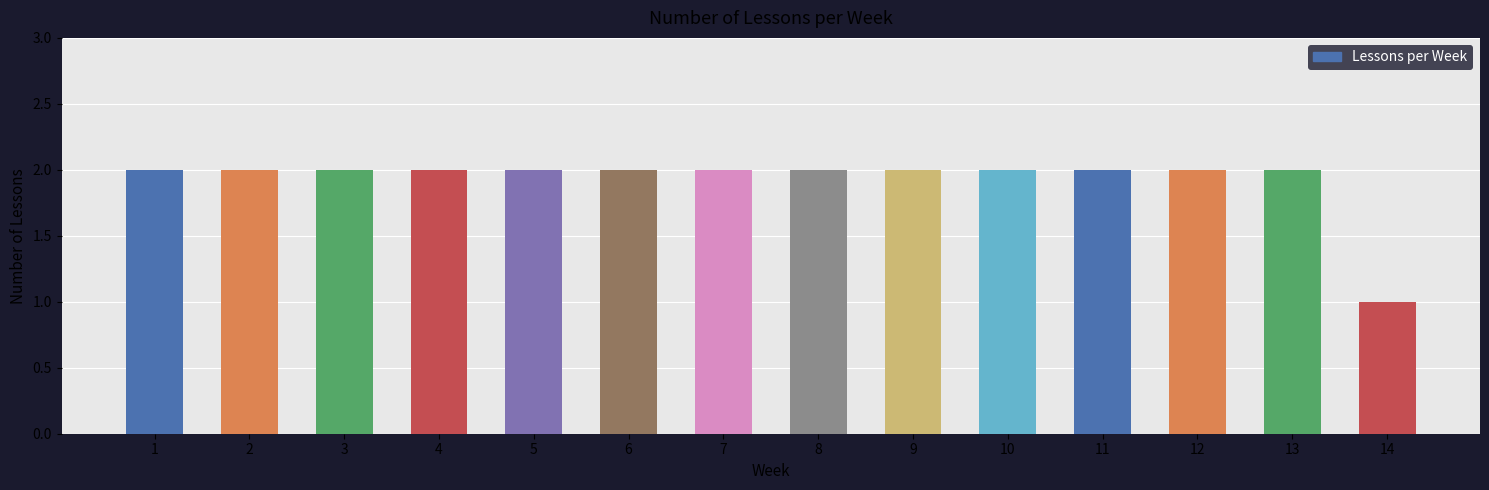

How many data points does each series have?

14